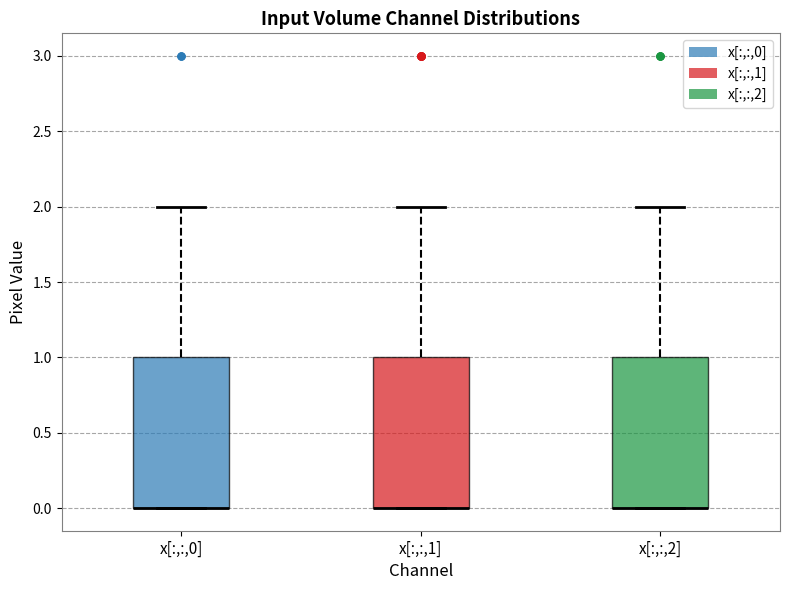

Reading left to right, read every box against the y-axis: the position of its median line, the range the box covers, and the ends of its whiskers. The values are not printed on the chart, so give them approximately, as read against the axis.

x[:,:,0]: median 0 (drawn on the box's lower edge), box 0 to 1, whiskers 0 to 2
x[:,:,1]: median 0 (drawn on the box's lower edge), box 0 to 1, whiskers 0 to 2
x[:,:,2]: median 0 (drawn on the box's lower edge), box 0 to 1, whiskers 0 to 2